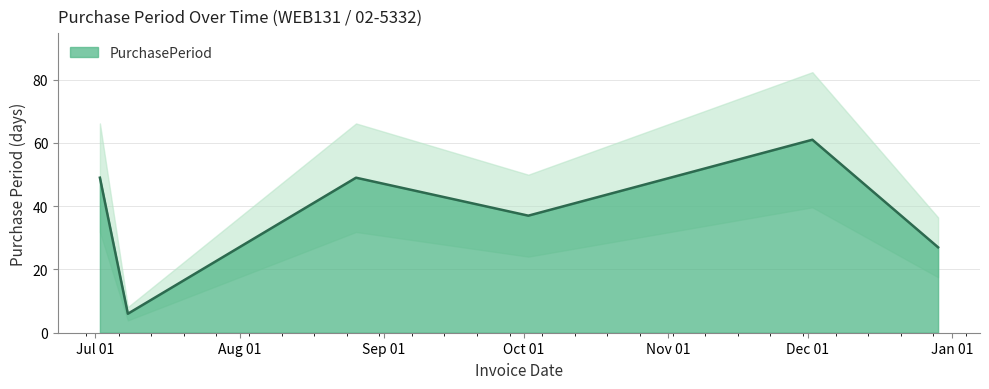

Which label corresponds to the largest value in the chart?

2015-12-02